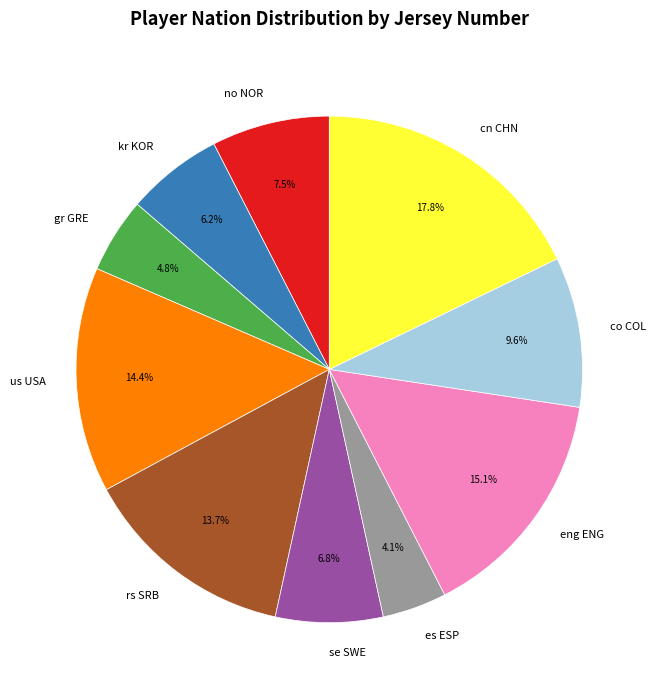

To the nearest percent, what is the difference between the no NOR and kr KOR slice percentages?

1%